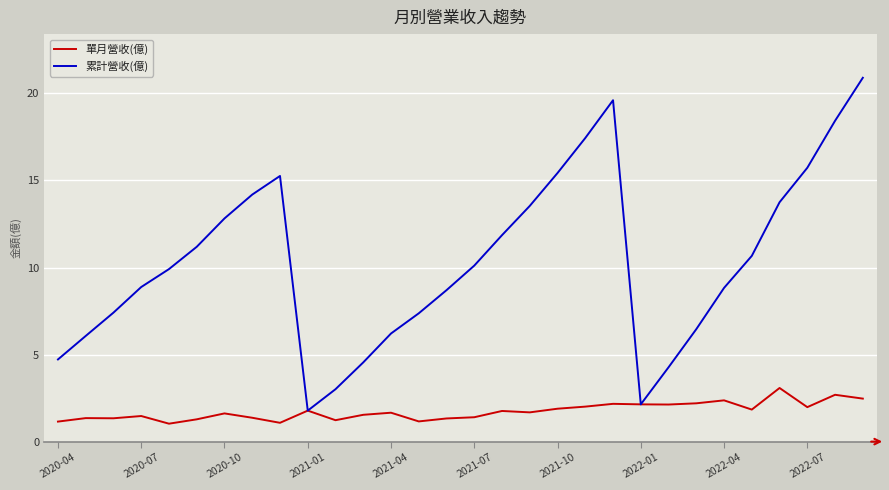

Which series has the widest spread of values?

累計營收(億)